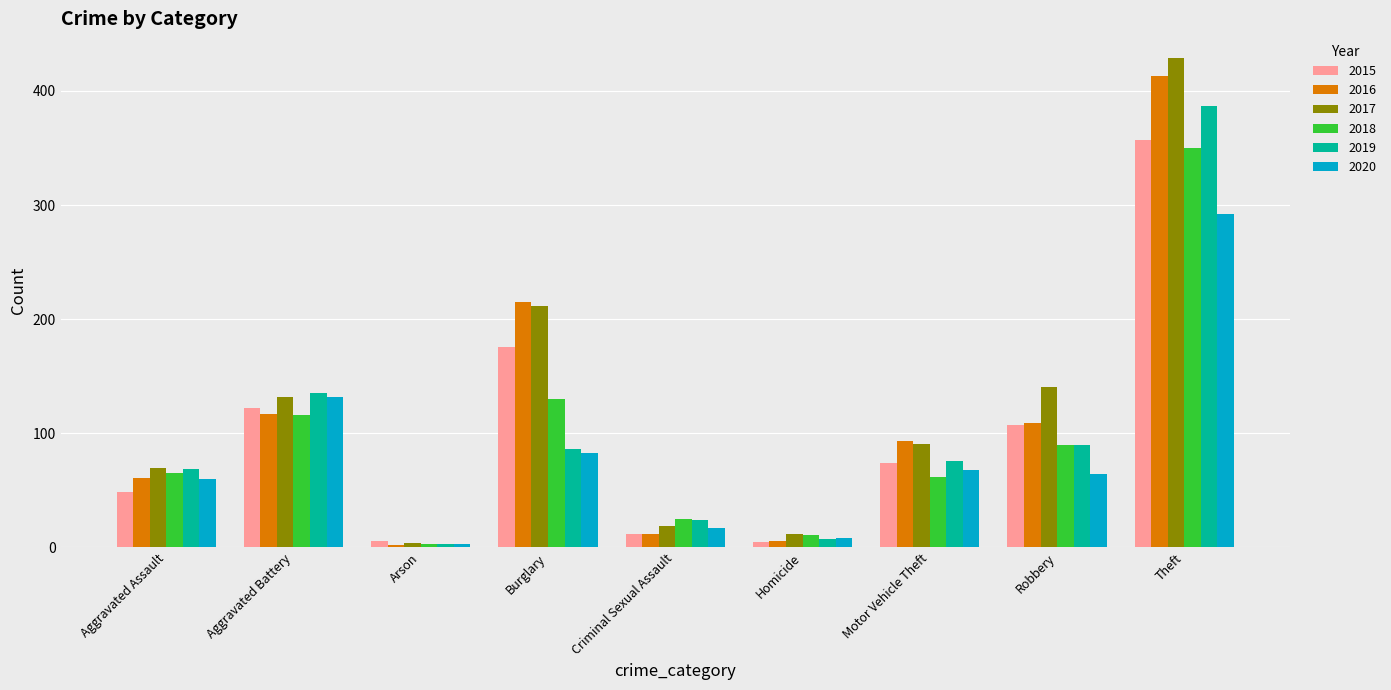

Does the chart contain any negative values?

No